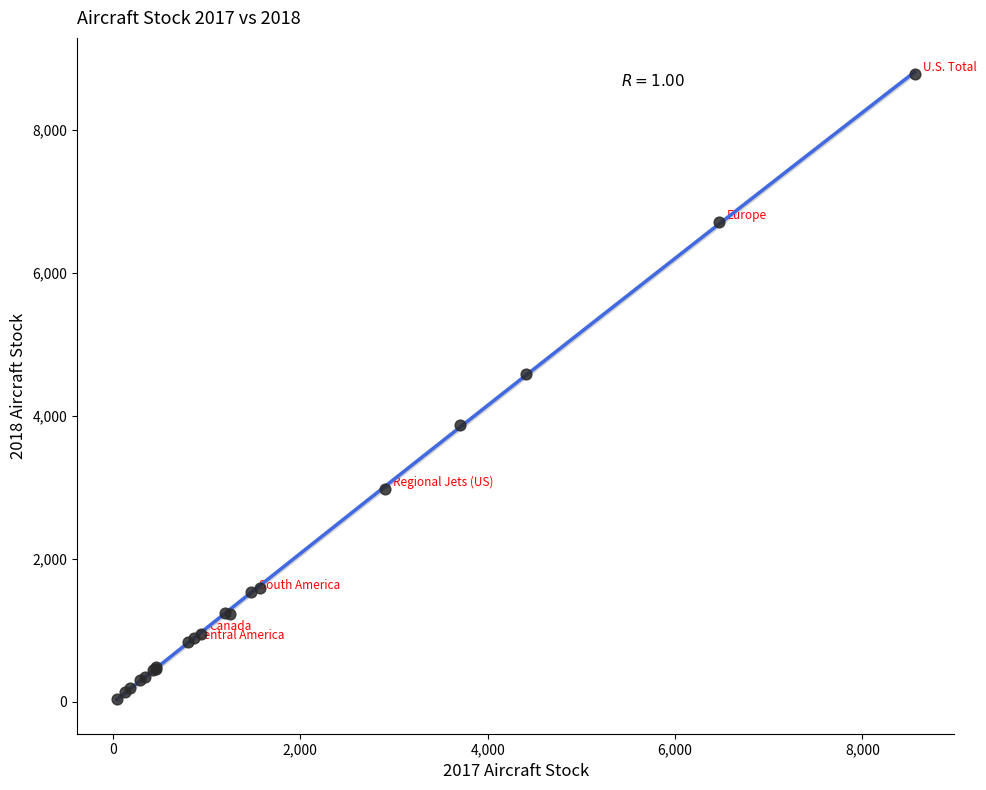

What Y value in the scatter plot is closest to 4415?

4580.6